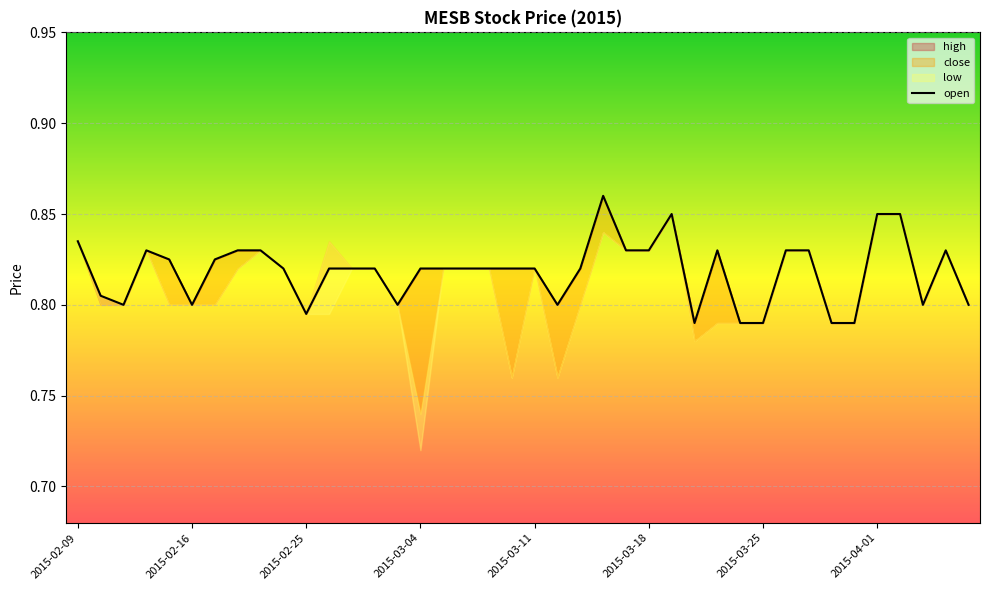

Reading left to right, extract all data points from this chart.

0.8	0.8	0.8	0.8	0.8	0.8	0.8	0.8	0.8	0.8	0.8	0.8	0.8	0.8	0.8	0.8	0.8	0.8	0.8	0.8	0.8	0.8	0.8	0.9	0.8	0.8	0.8	0.8	0.8	0.8	0.8	0.8	0.8	0.8	0.8	0.8	0.8	0.8	0.8	0.8